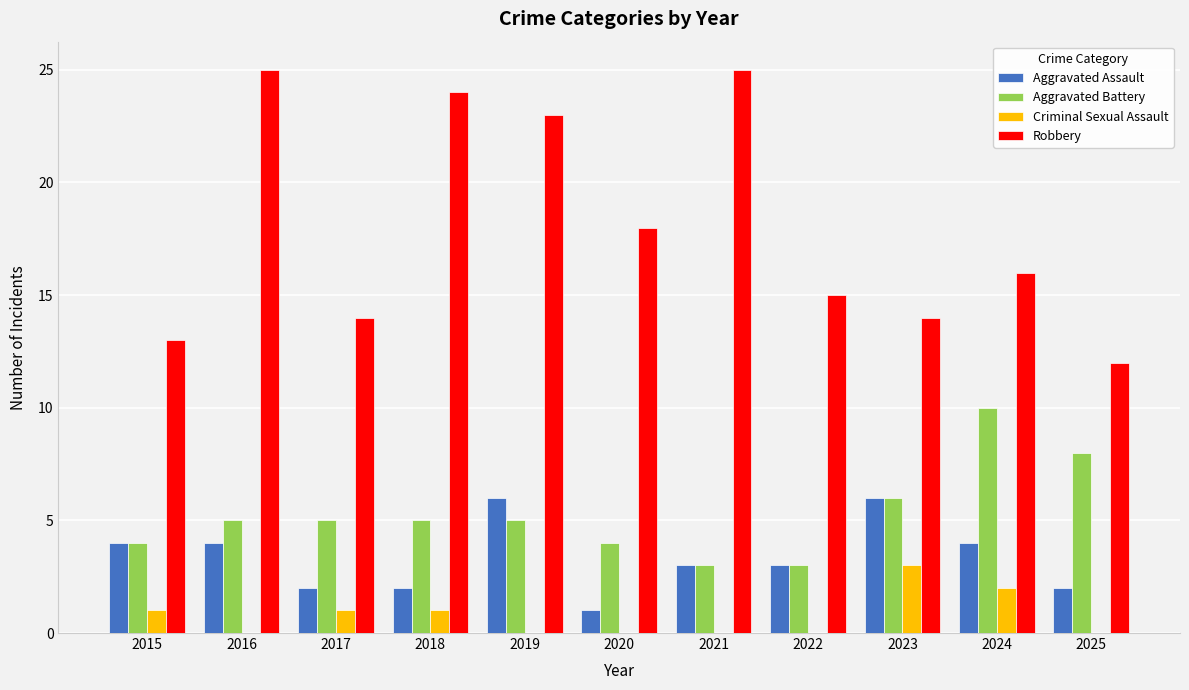

Reading left to right, transcribe all the data shown in this chart.

Aggravated Assault: 2015=4	2016=4	2017=2	2018=2	2019=6	2020=1	2021=3	2022=3	2023=6	2024=4	2025=2
Aggravated Battery: 2015=4	2016=5	2017=5	2018=5	2019=5	2020=4	2021=3	2022=3	2023=6	2024=10	2025=8
Criminal Sexual Assault: 2015=1	2016=0	2017=1	2018=1	2019=0	2020=0	2021=0	2022=0	2023=3	2024=2	2025=0
Robbery: 2015=13	2016=25	2017=14	2018=24	2019=23	2020=18	2021=25	2022=15	2023=14	2024=16	2025=12